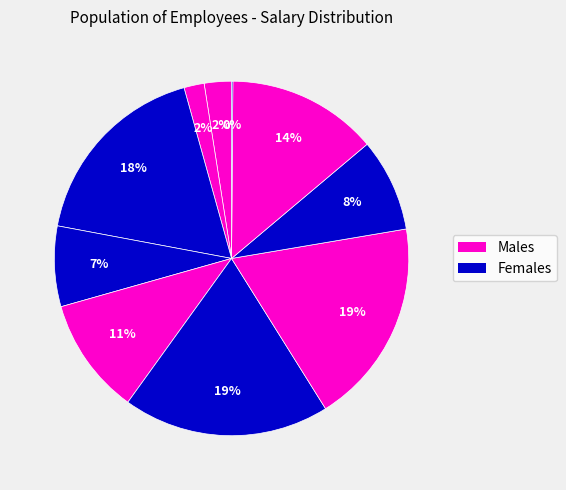

How many slices are in this pie chart?

10